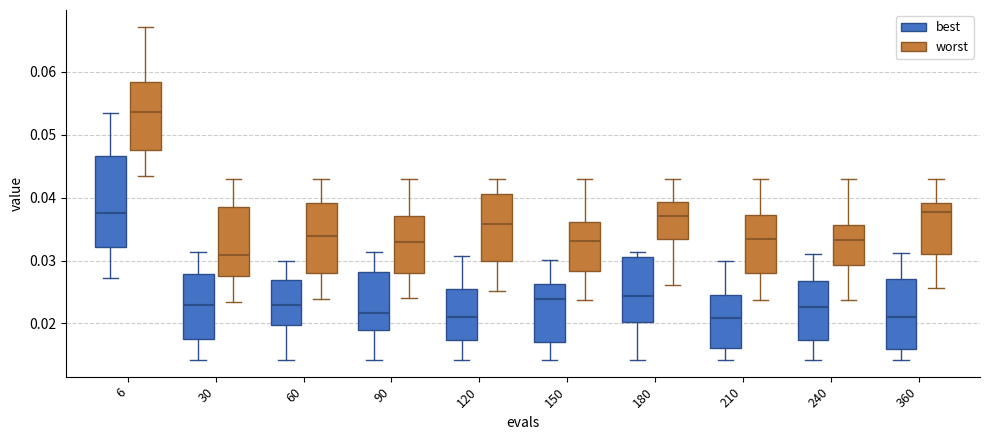

Where is the lower edge of the box for 210 (worst) on the y-axis? The values are not printed on the chart, so give them approximately, as read against the axis.

0.028